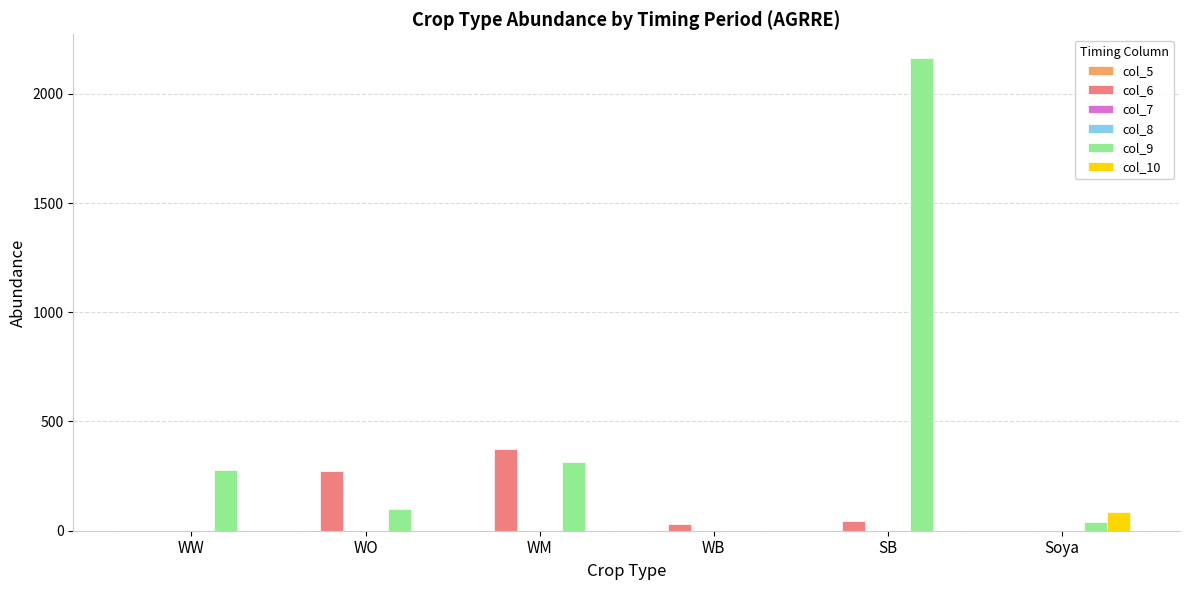

Which series has the widest spread of values?

col_9